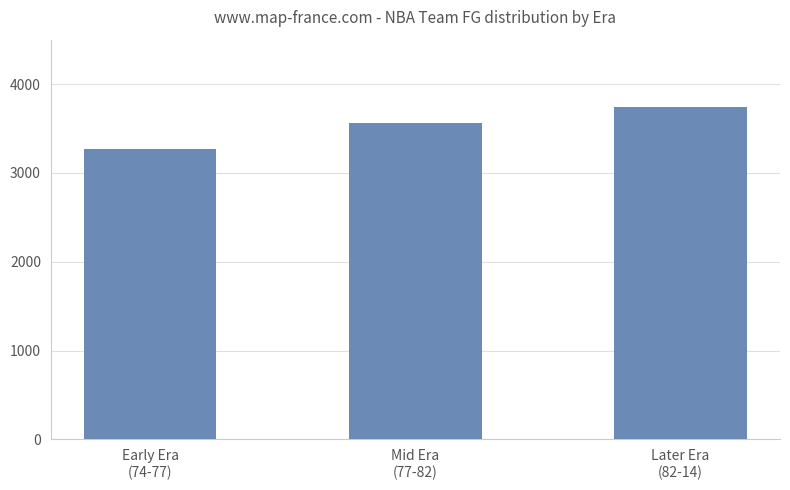

Between Mid Era
(77-82) and Early Era
(74-77), which is larger?

Mid Era
(77-82)